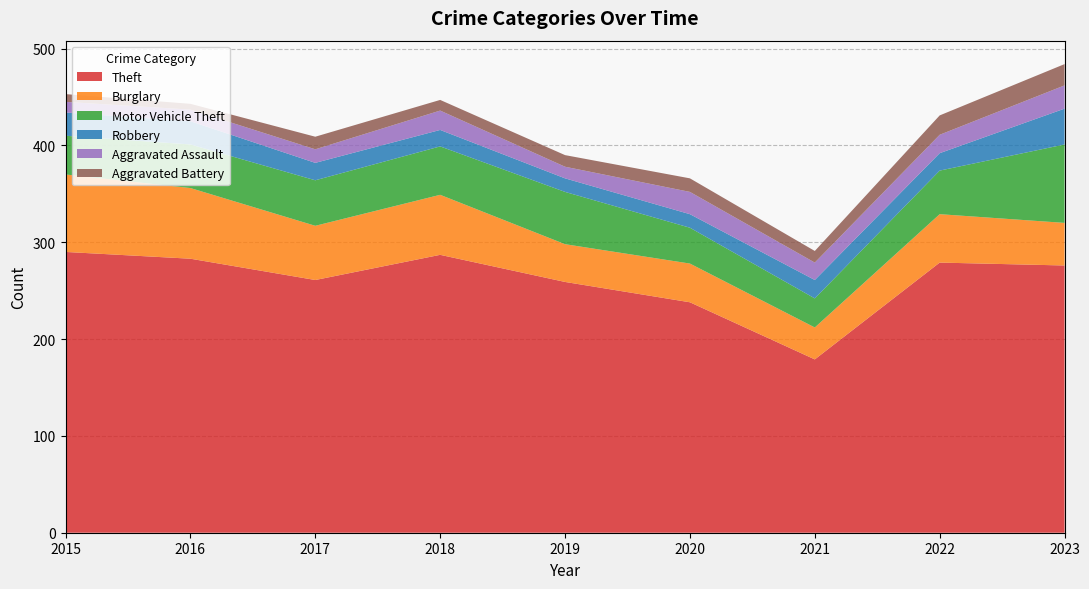

Reading left to right, list all the values displayed in this chart.

Theft: 2015=290	2016=283	2017=261	2018=287	2019=259	2020=238	2021=179	2022=279	2023=276
Burglary: 2015=80	2016=73	2017=56	2018=62	2019=39	2020=40	2021=33	2022=50	2023=44
Motor Vehicle Theft: 2015=40	2016=45	2017=47	2018=50	2019=54	2020=37	2021=30	2022=45	2023=81
Robbery: 2015=24	2016=24	2017=18	2018=17	2019=14	2020=14	2021=19	2022=18	2023=37
Aggravated Assault: 2015=11	2016=12	2017=14	2018=20	2019=12	2020=23	2021=18	2022=19	2023=24
Aggravated Battery: 2015=8	2016=6	2017=13	2018=11	2019=12	2020=14	2021=12	2022=20	2023=22